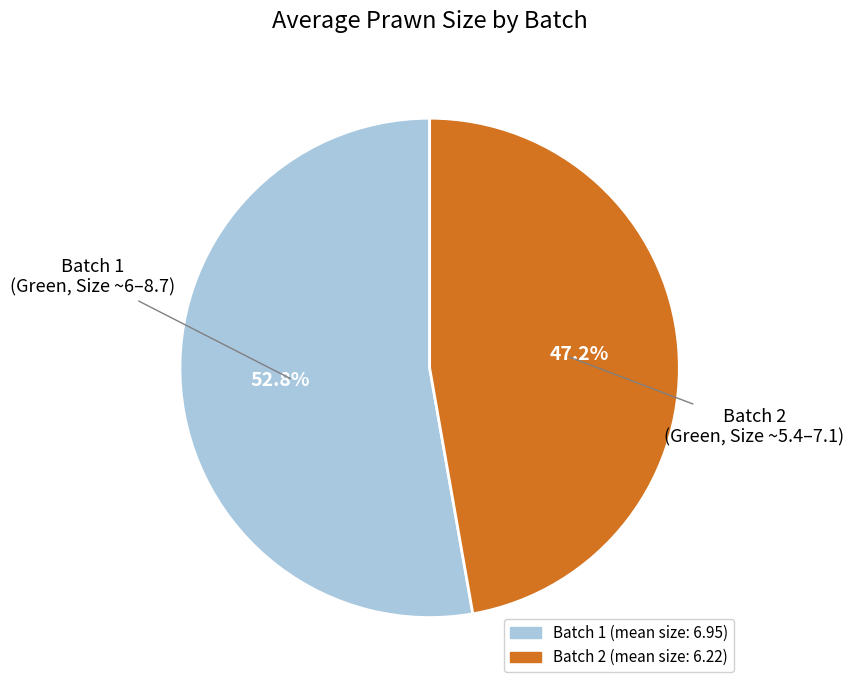

What is the smallest slice in the pie chart?

Batch 2